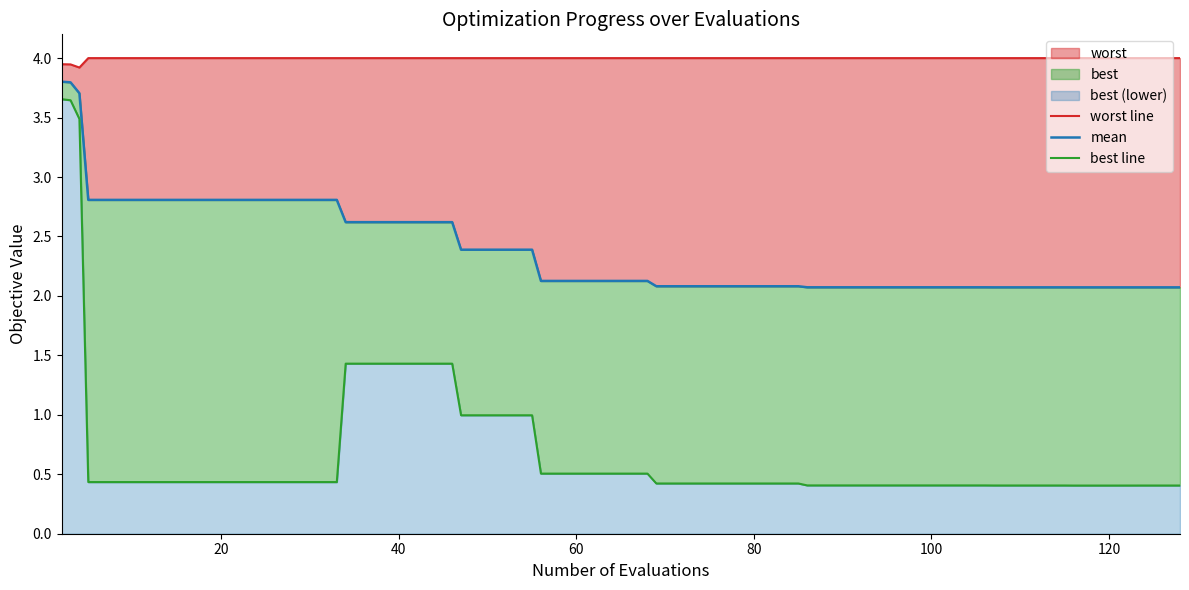

How many lines are shown in the chart?

3